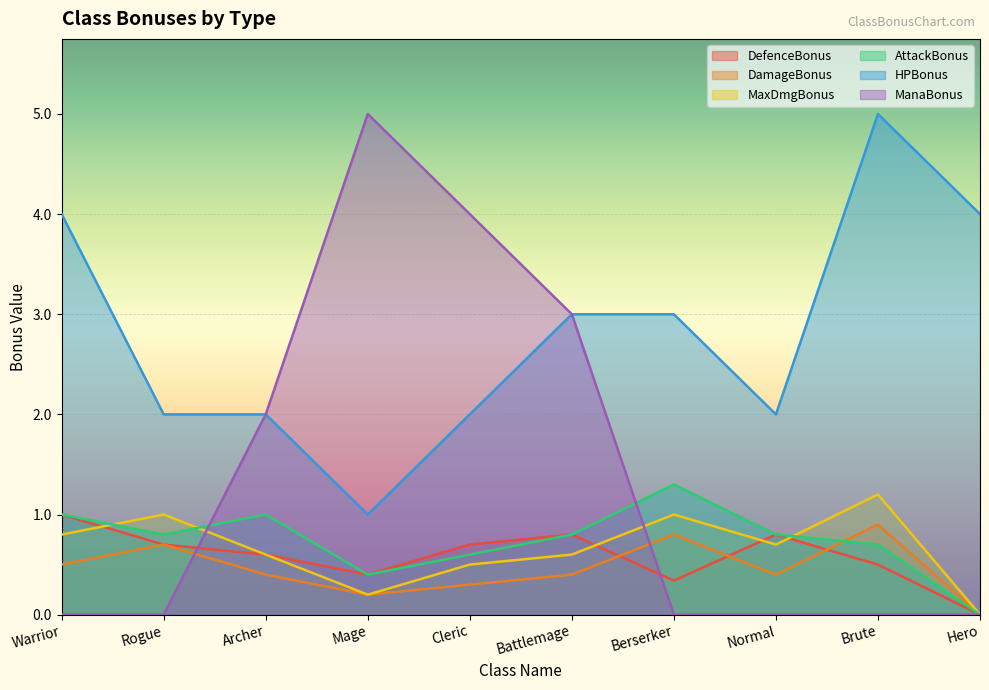

How many values in DefenceBonus are above zero?

9